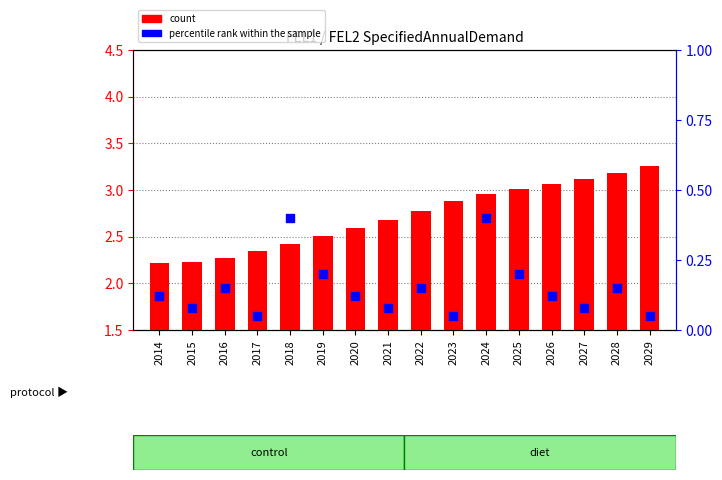

Which series reaches the maximum Y coordinate?

count